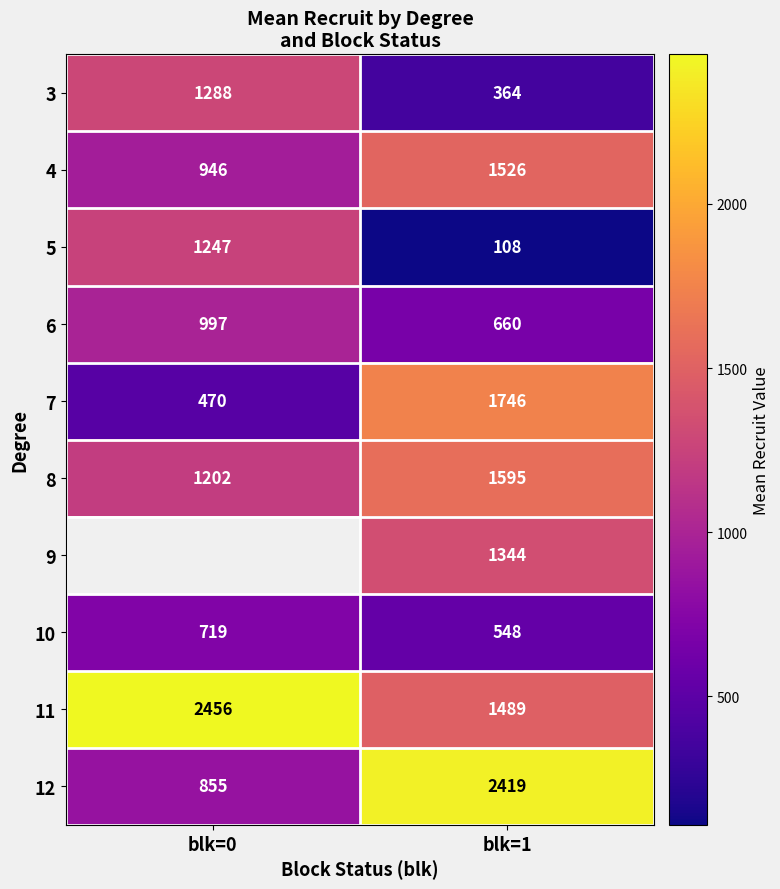

What is the sum of the 6 values at blk=1 and blk=0?

1657.0